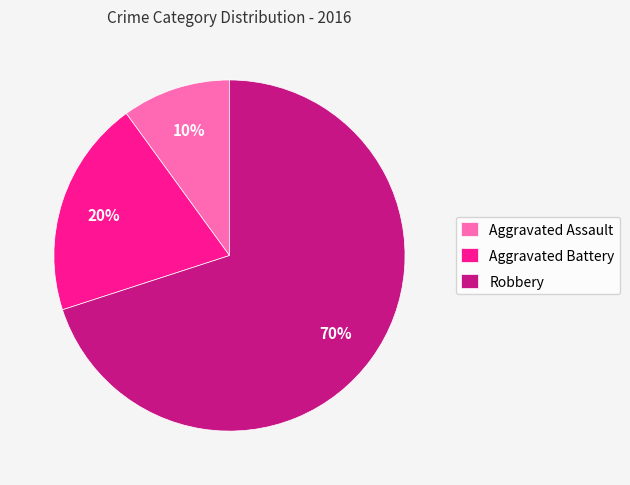

The Aggravated Battery slice represents 20% of the pie. True or false?

True